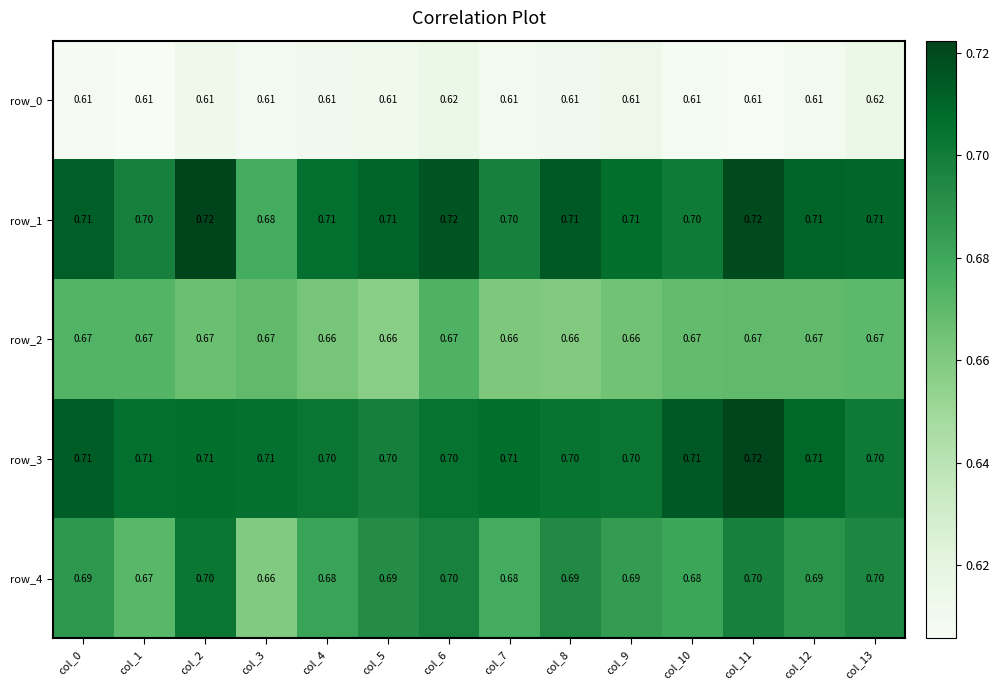

Is the value of row_4 at col_11 greater than the value of row_3 at col_1?

No